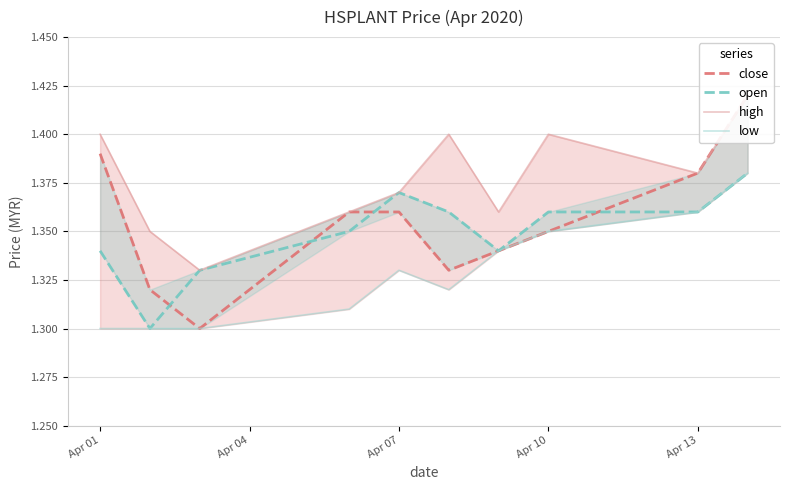

True or false: high and close cross at least once.

False